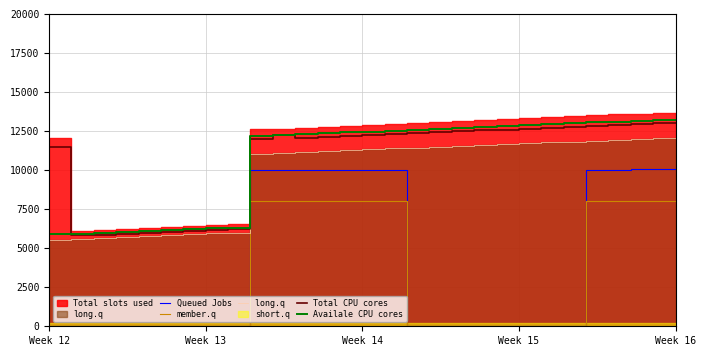

What is the difference between the long.q  values at 9 and 16?

5390